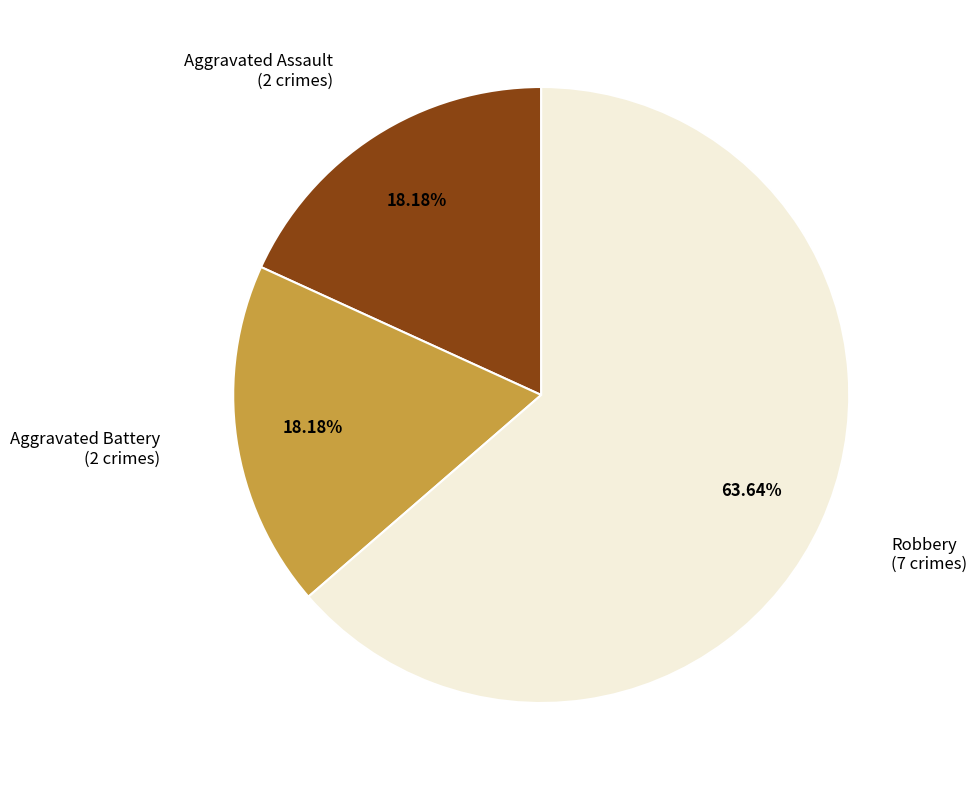

How many slices are in this pie chart?

3